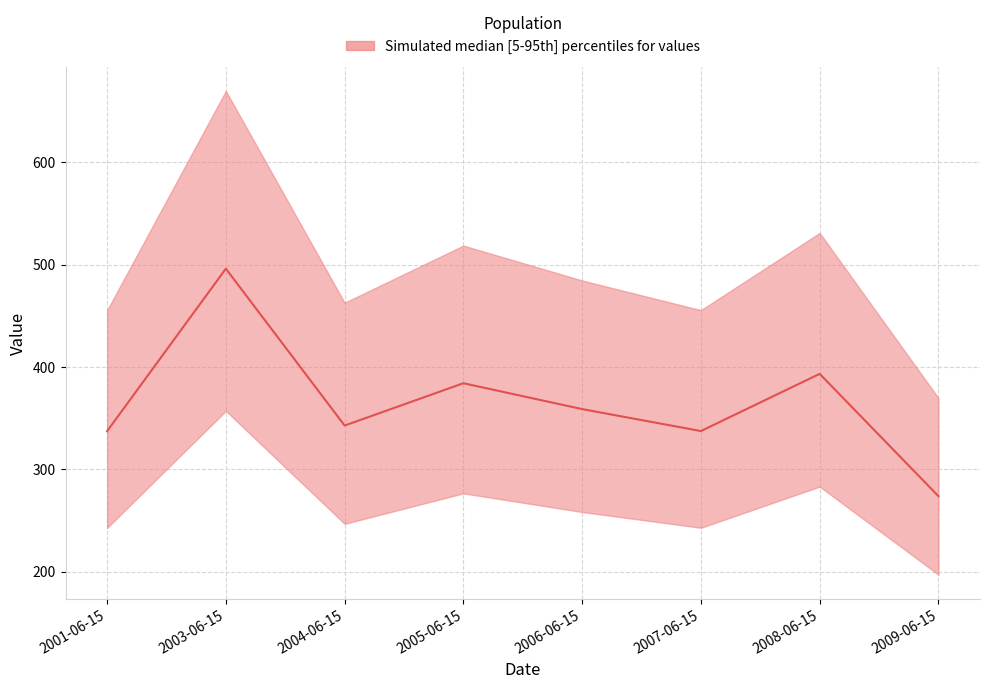

At which label does the data first exceed 358?

2003-06-15